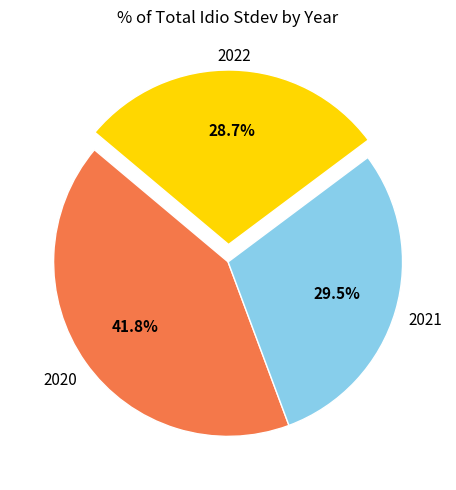

Is it true that 2021 is 1% of the pie?

False